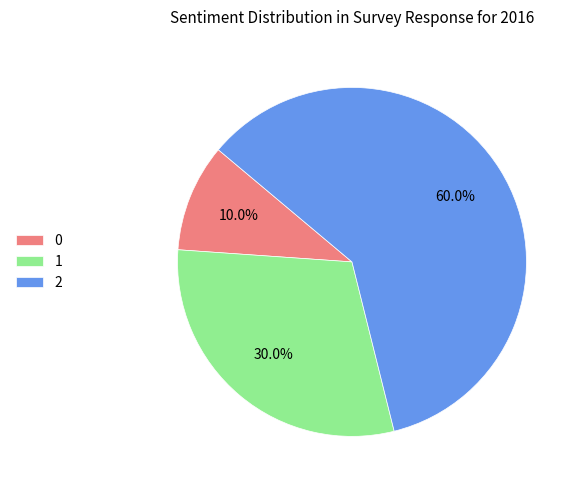

How many segments does this pie chart have?

3